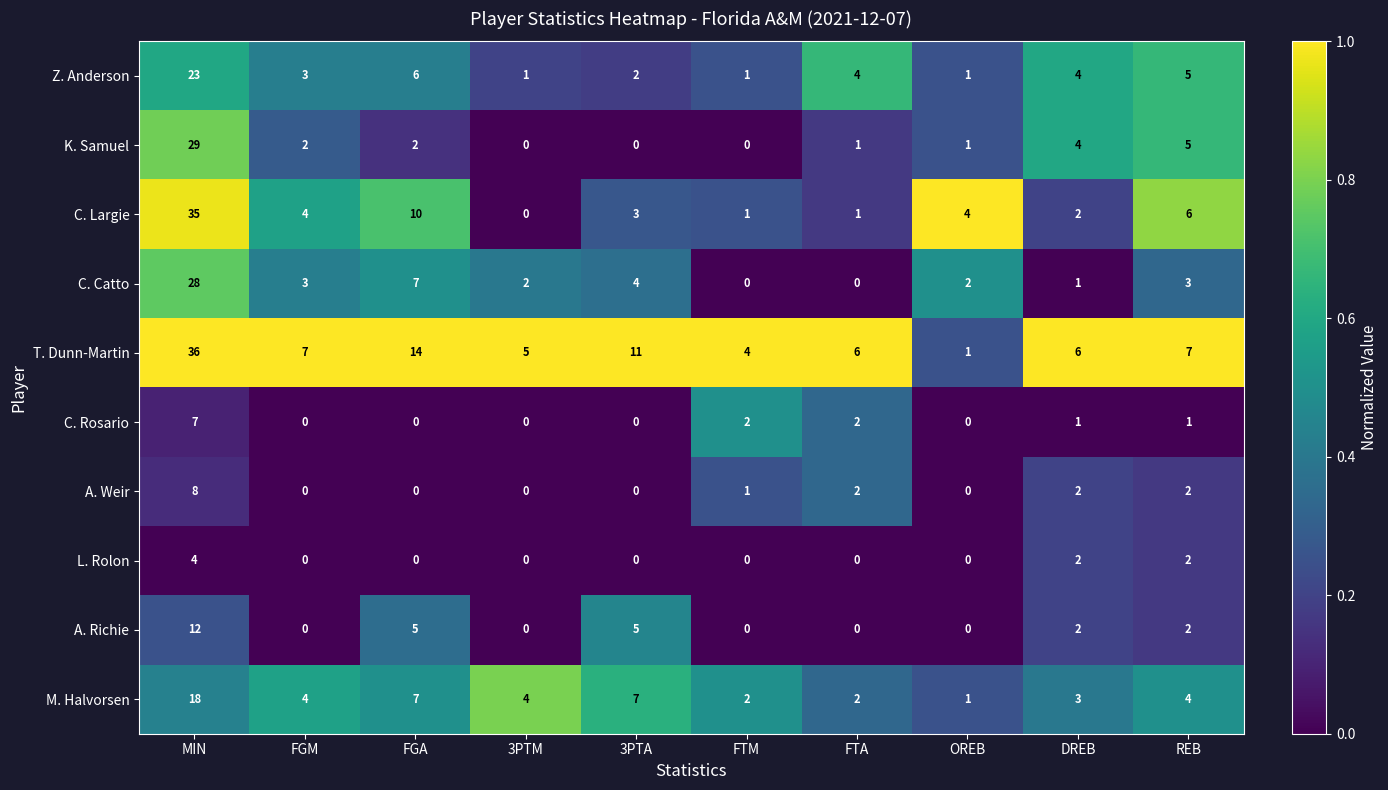

Is it true that A. Weir equals 4 at 3PTM?

False